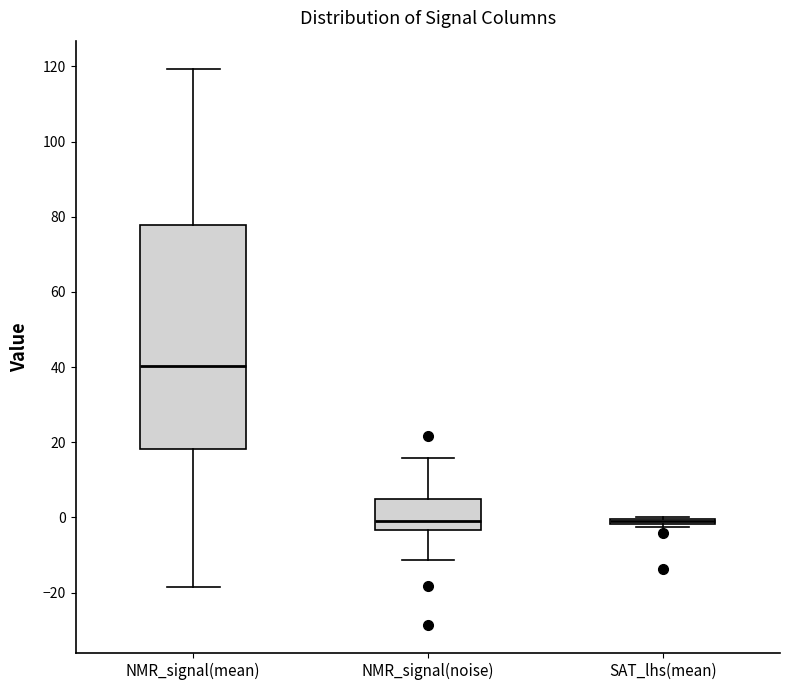

Where is the lower edge of the box for SAT_lhs(mean) on the y-axis? The values are not printed on the chart, so give them approximately, as read against the axis.

-2